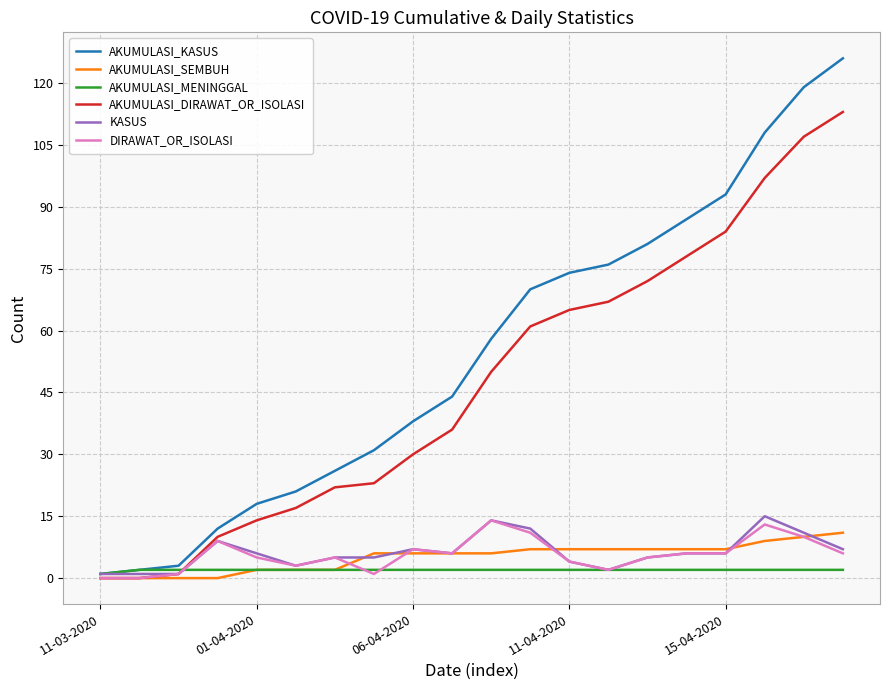

How many lines are shown in the chart?

6